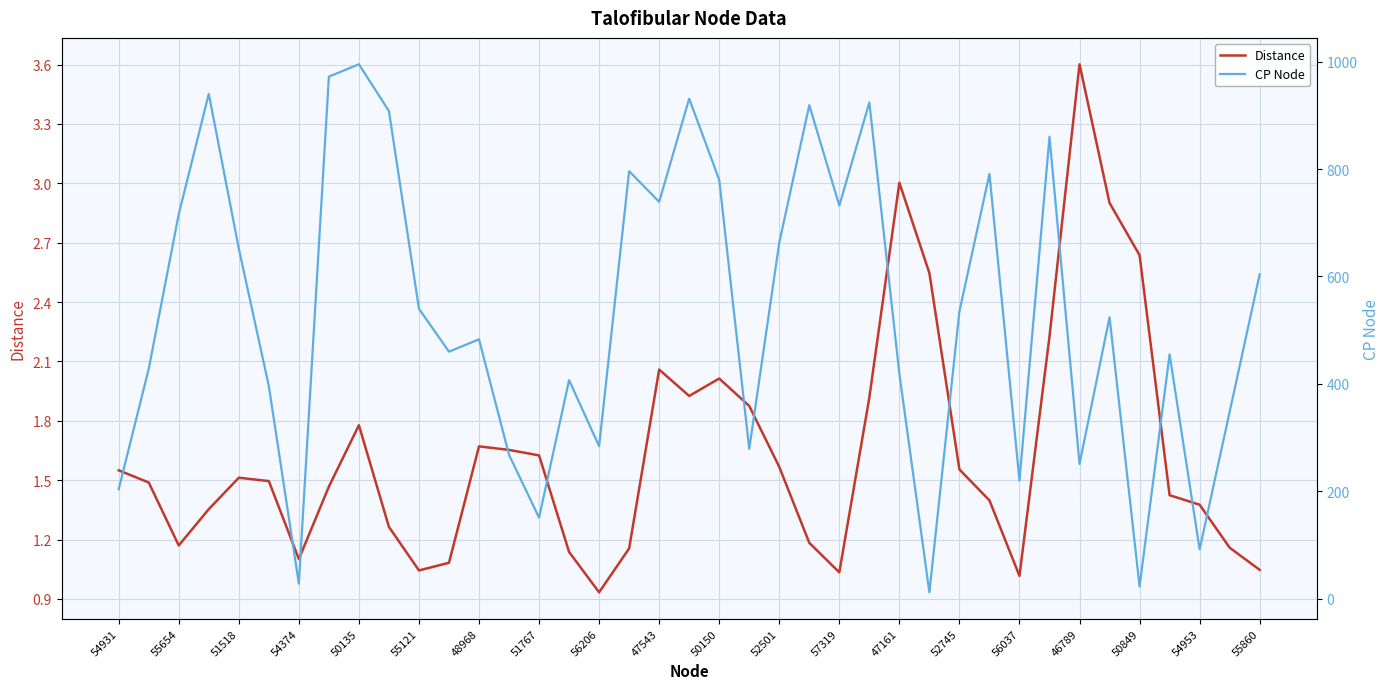

True or false: CP Node and Distance cross at least once.

False